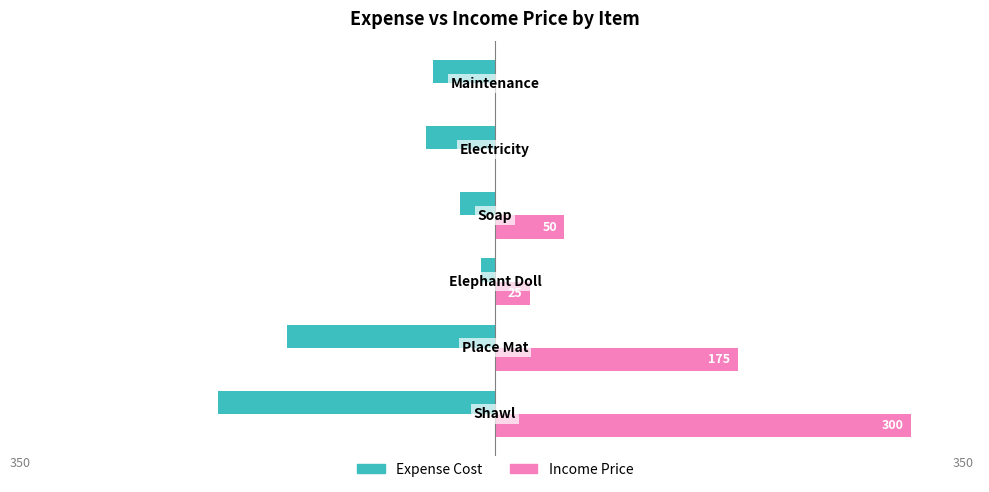

Which series has the widest spread of values?

Income Price